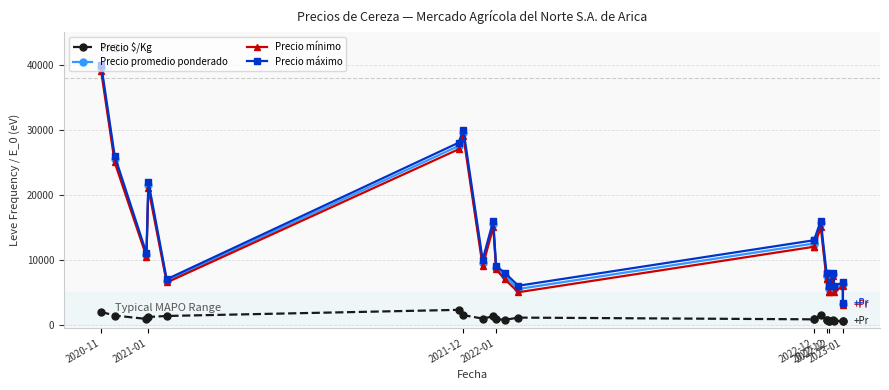

How many interior local valleys does the Precio $/Kg series have?

6